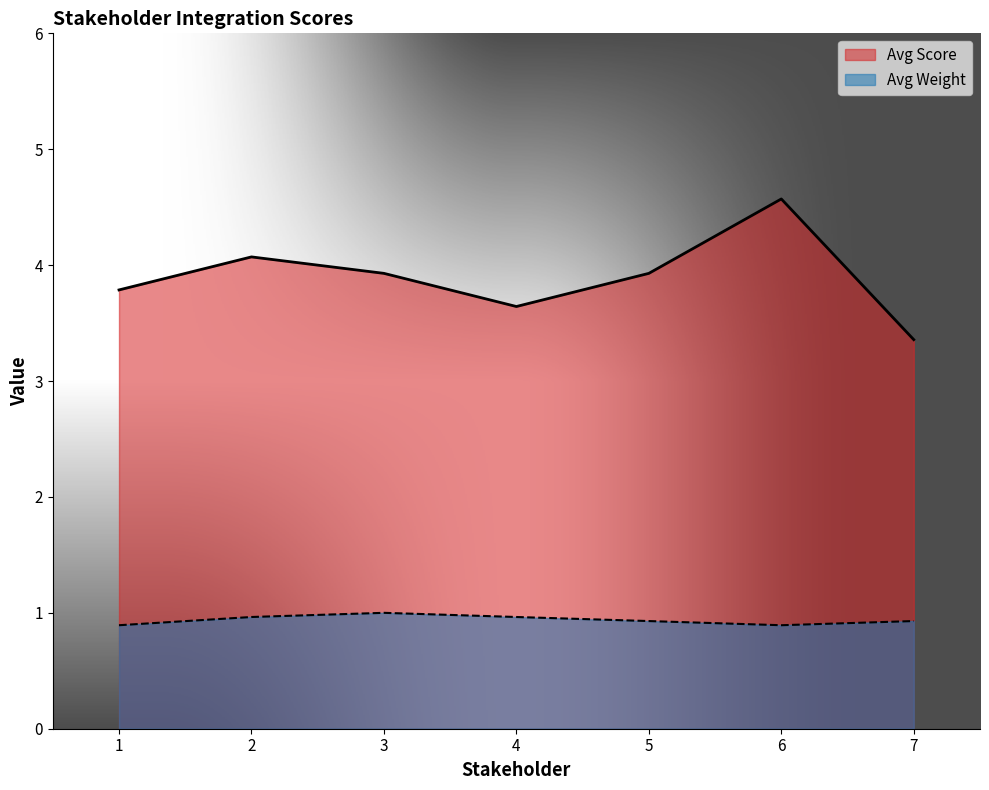

Reading left to right, list all the values displayed in this chart.

Avg Score: 3.8	4.1	3.9	3.6	3.9	4.6	3.4
Avg Weight: 0.9	1.0	1.0	1.0	0.9	0.9	0.9